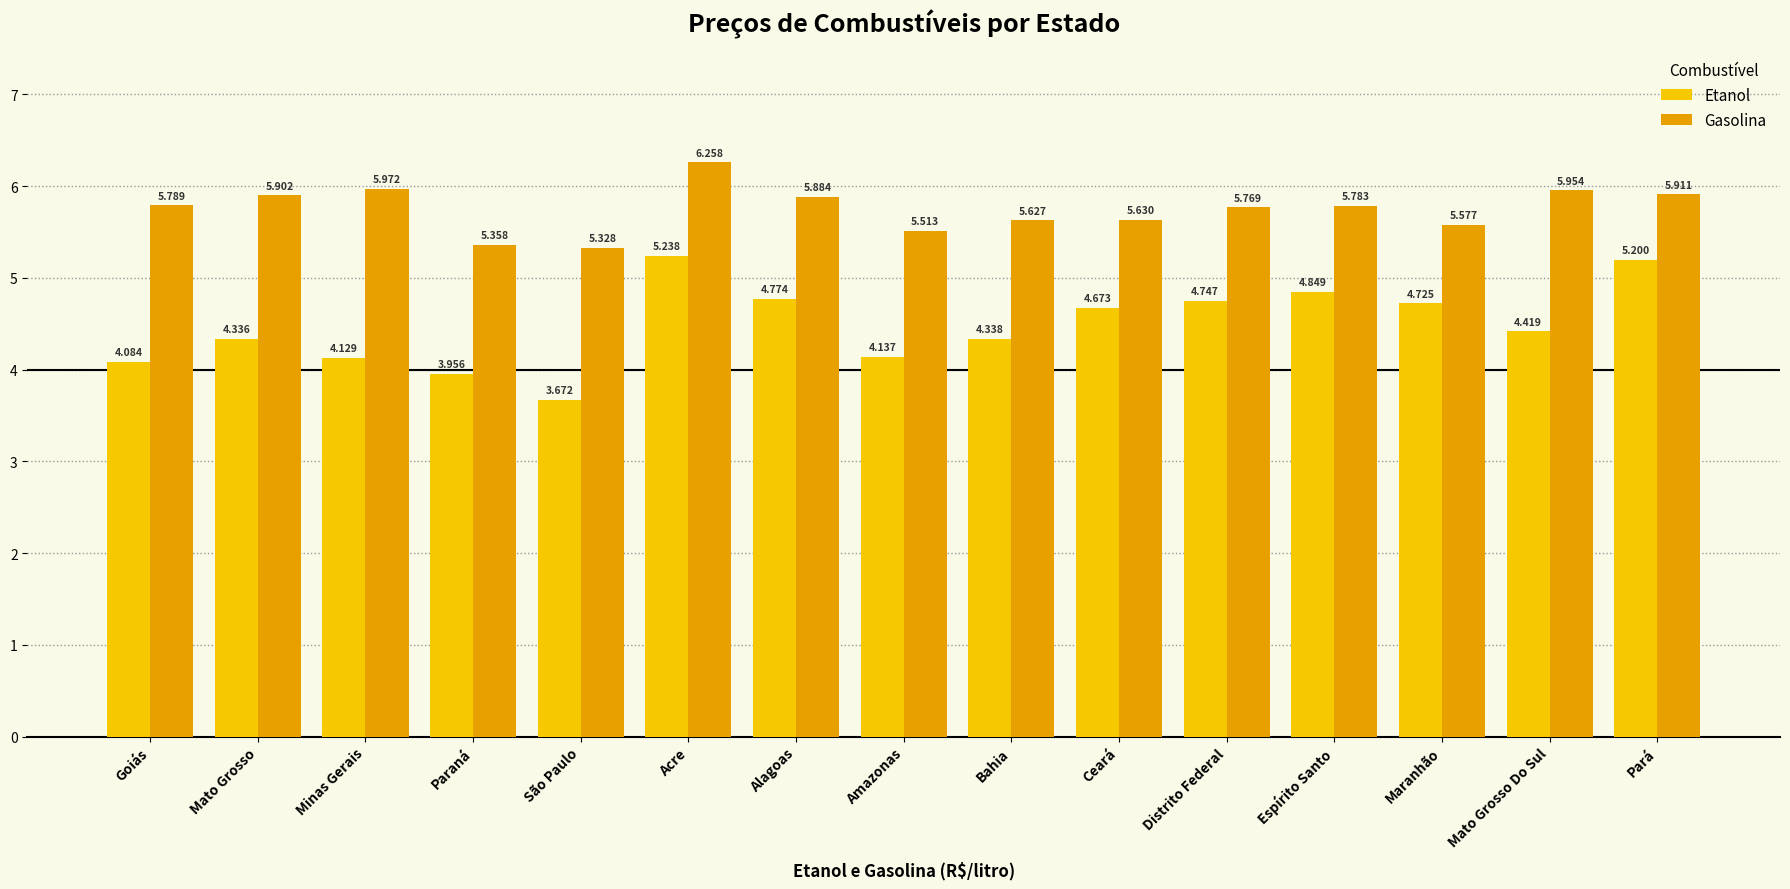

What is the difference between the Etanol values at Bahia and Amazonas?

0.2